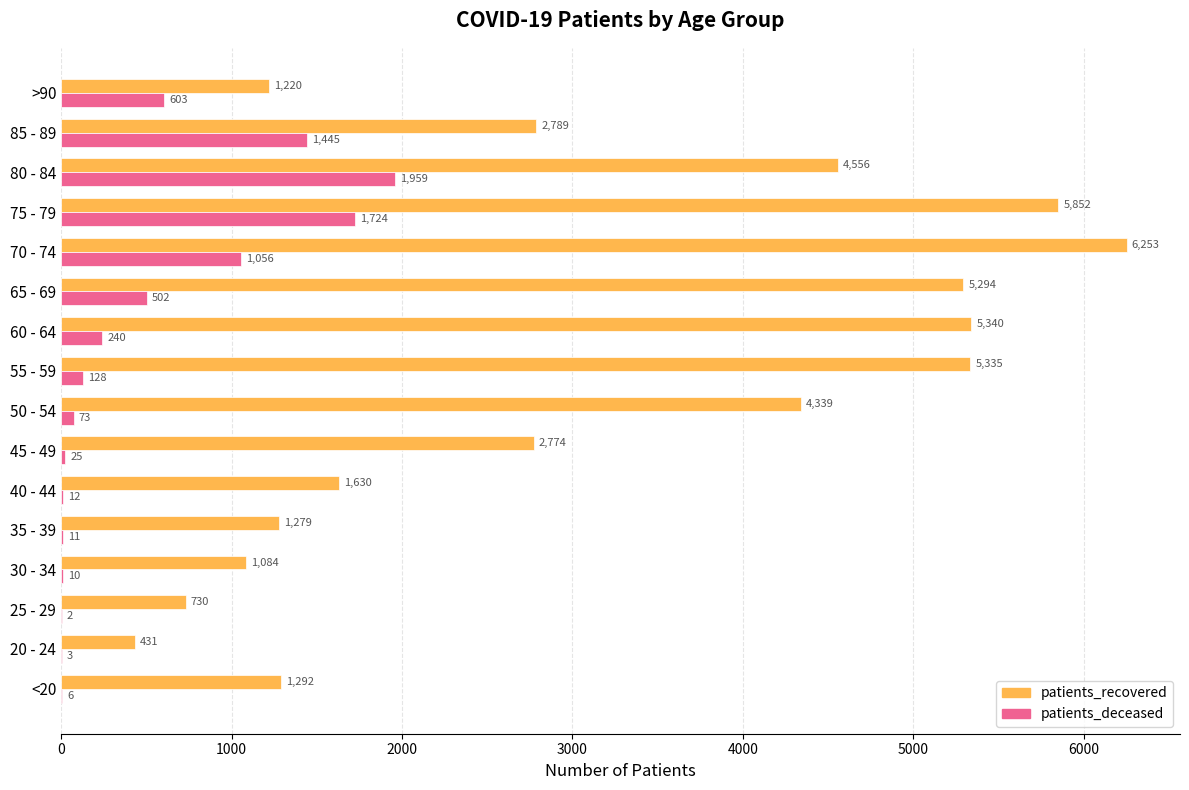

Where is patients_deceased nearest to the value 980?

70 - 74